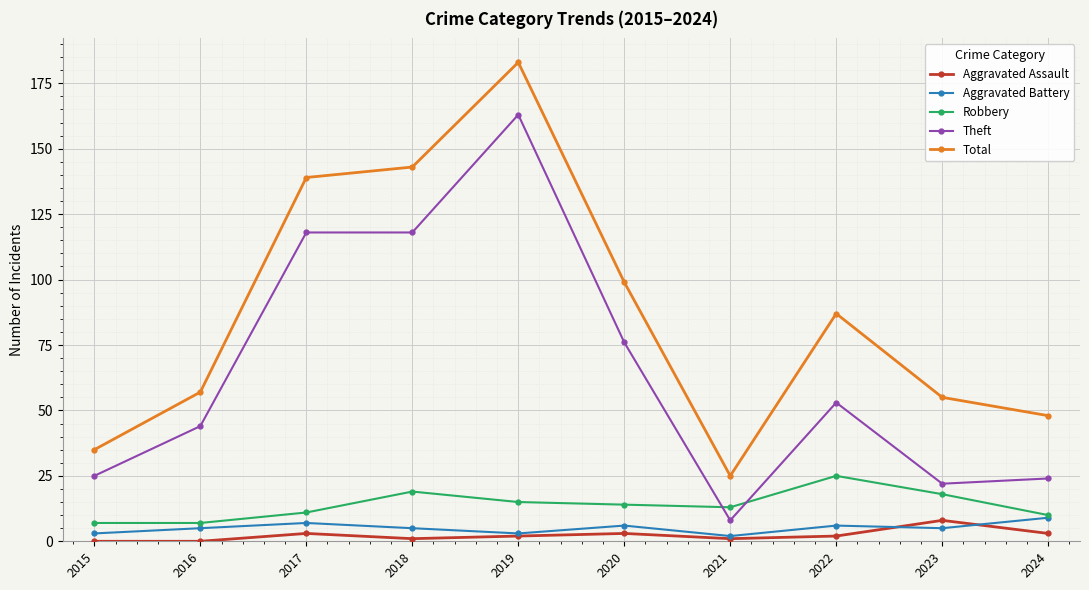

Reading left to right, transcribe all the data shown in this chart.

Aggravated Assault: 2015=0	2016=0	2017=3	2018=1	2019=2	2020=3	2021=1	2022=2	2023=8	2024=3
Aggravated Battery: 2015=3	2016=5	2017=7	2018=5	2019=3	2020=6	2021=2	2022=6	2023=5	2024=9
Robbery: 2015=7	2016=7	2017=11	2018=19	2019=15	2020=14	2021=13	2022=25	2023=18	2024=10
Theft: 2015=25	2016=44	2017=118	2018=118	2019=163	2020=76	2021=8	2022=53	2023=22	2024=24
Total: 2015=35	2016=57	2017=139	2018=143	2019=183	2020=99	2021=25	2022=87	2023=55	2024=48